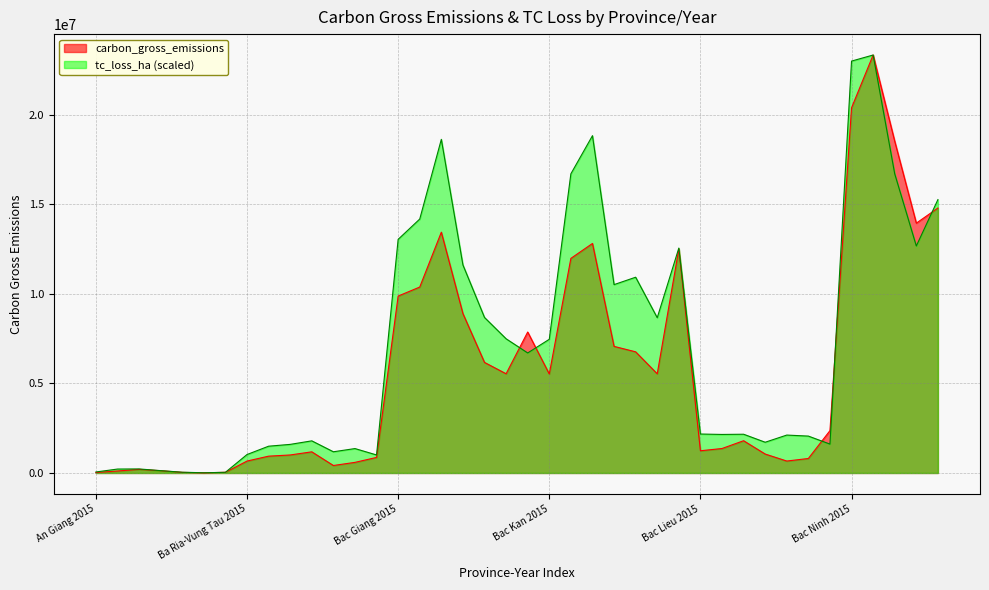

Which series changed the most between Bac Kan 2021 and Bac Lieu 2016?

carbon_gross_emissions